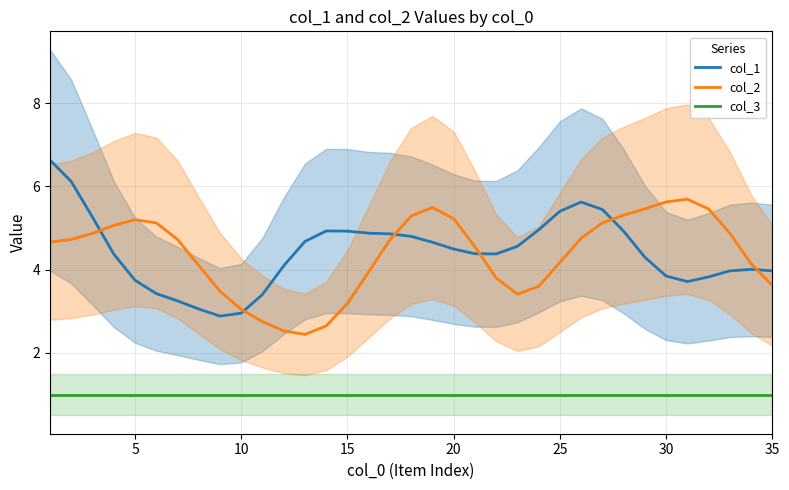

How many values in the col_2 series exceed 4?

23